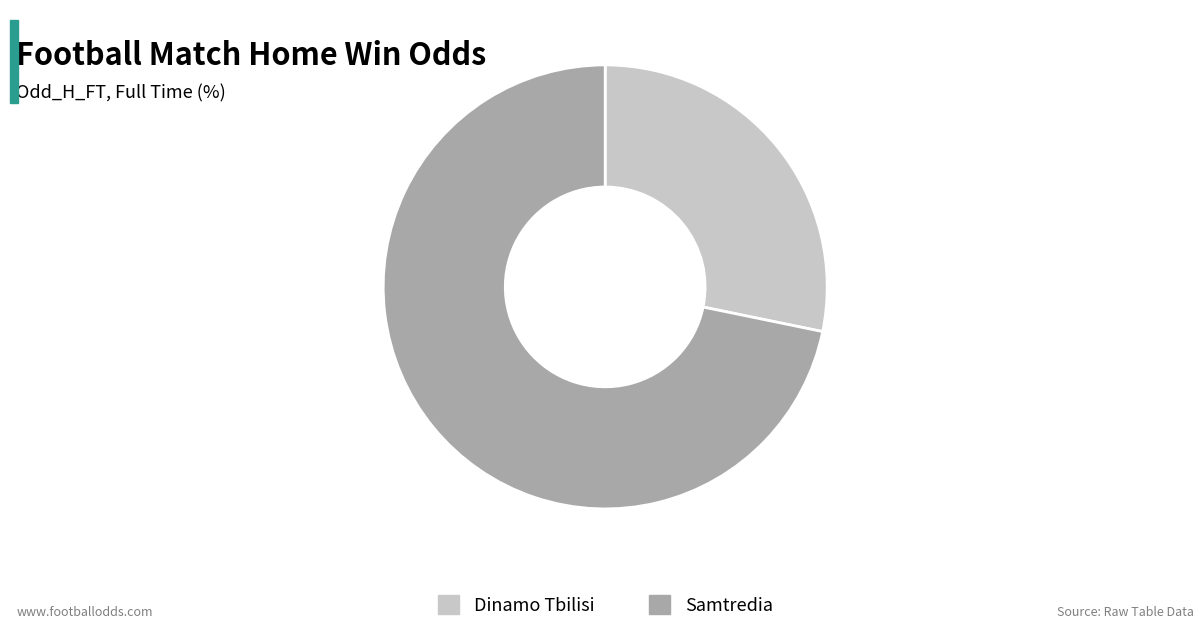

Approximately how many times larger is the value at Samtredia compared to Dinamo Tbilisi?

2.5